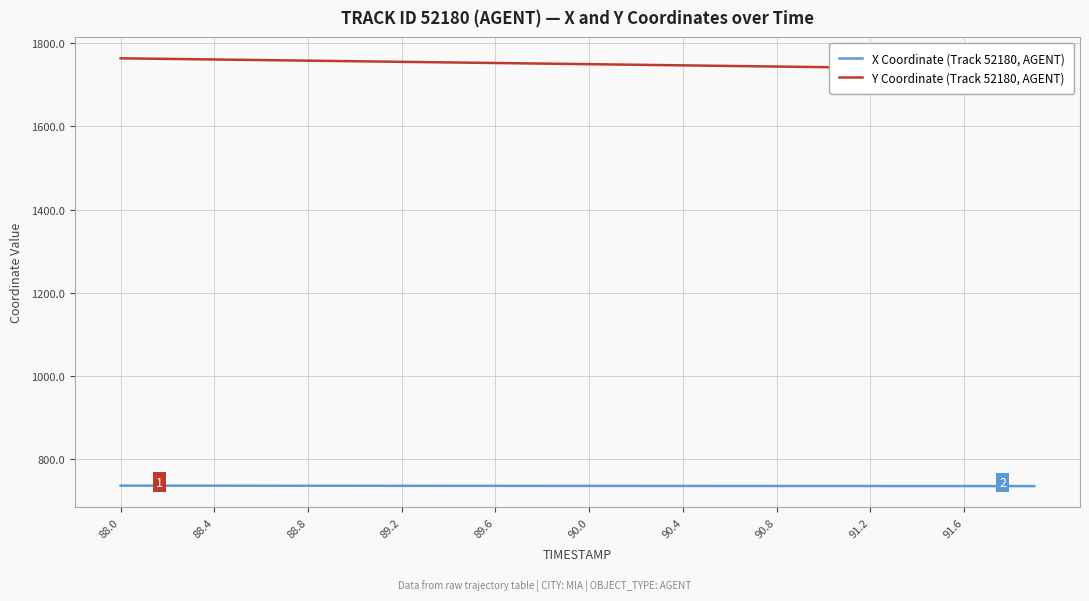

True or false: X Coordinate (Track 52180, AGENT) has a value of 735.9 at 90.0.

True